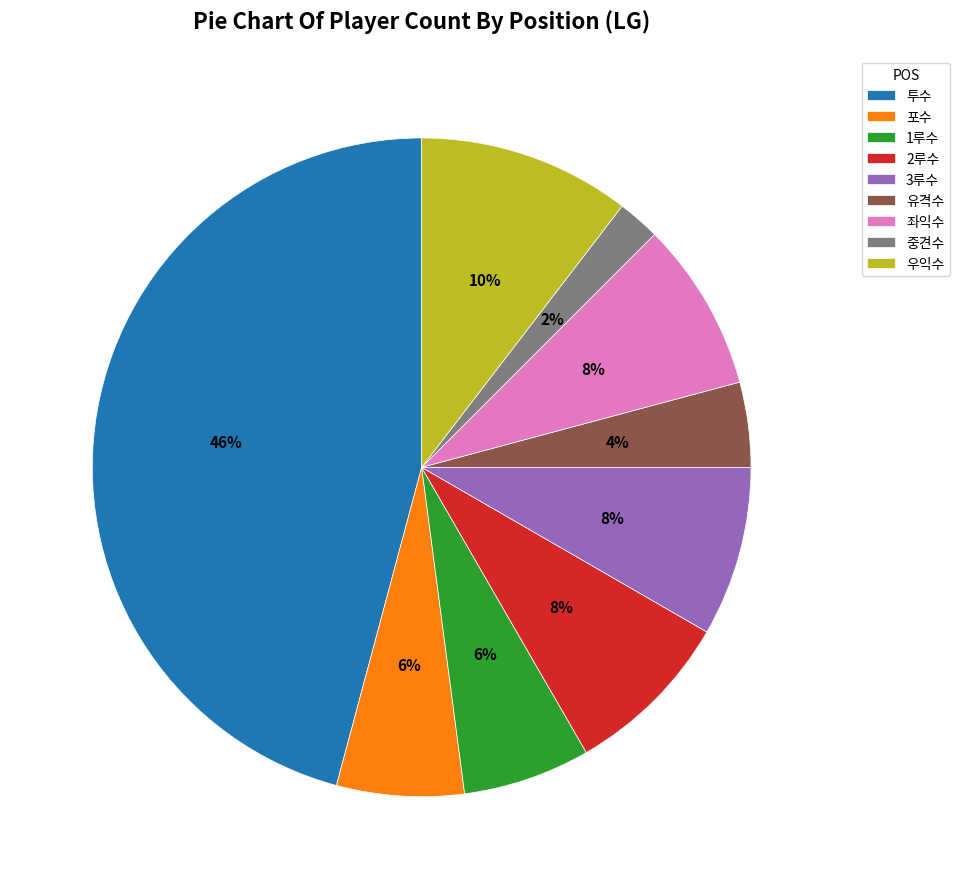

Do 3루수 and 유격수 together represent more than half of the pie?

No